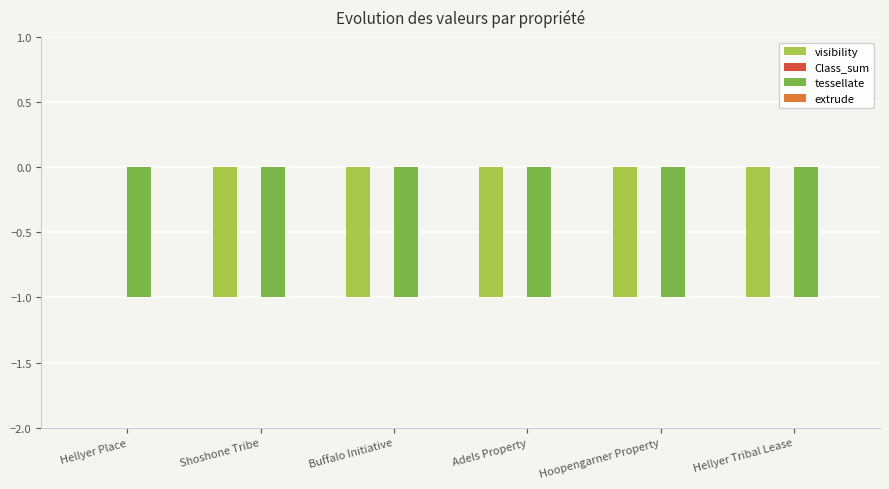

What is the maximum value for tessellate?

-1